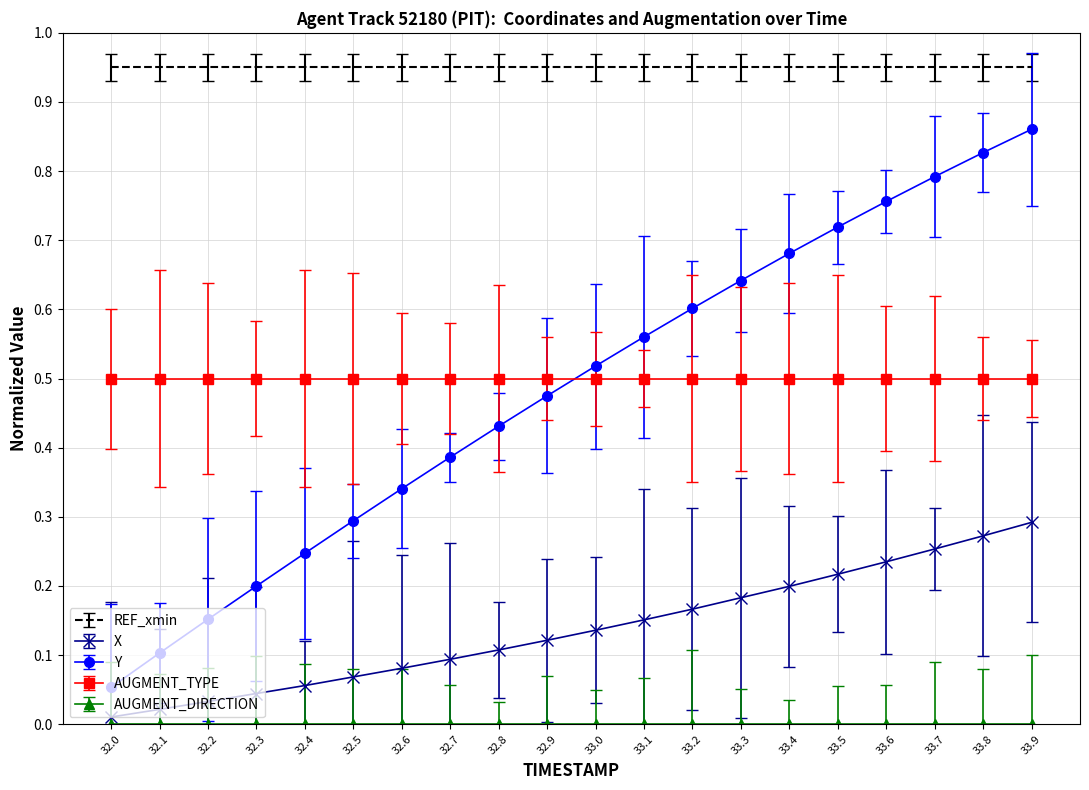

True or false: AUGMENT_TYPE and REF_xmin intersect in this chart.

False